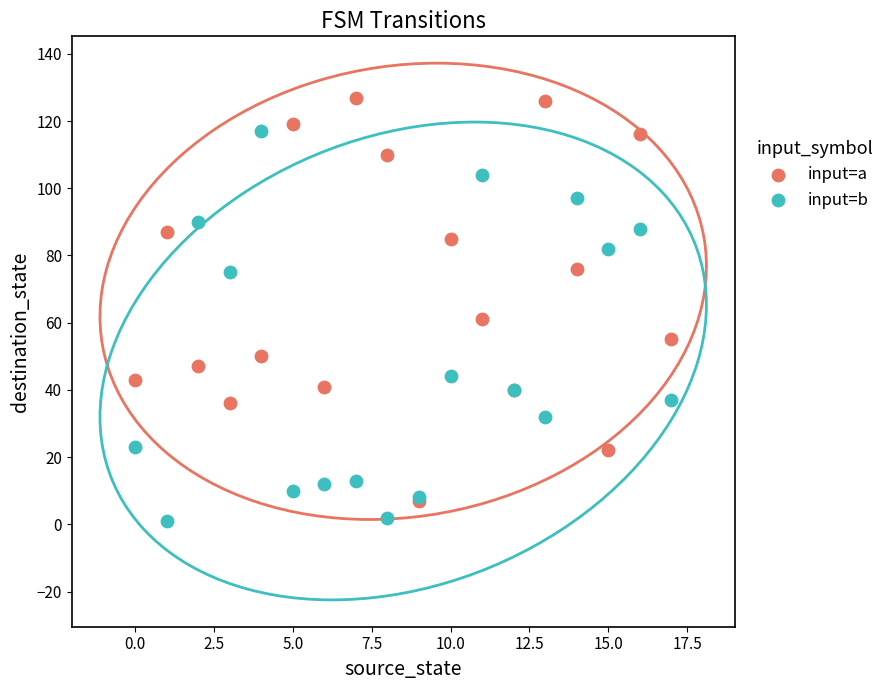

Which series has the widest spread of Y values?

input=a